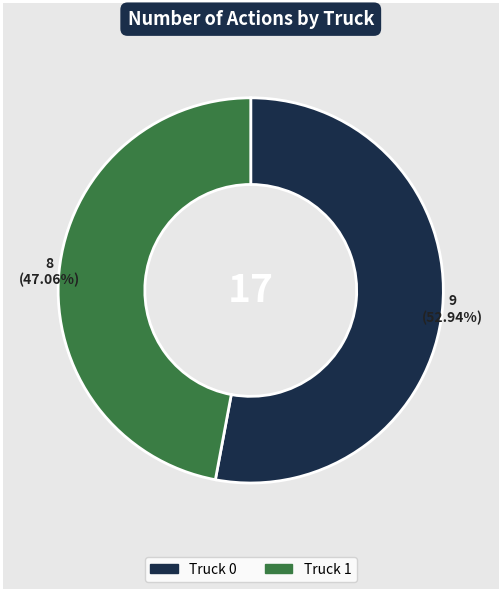

What is the smallest slice in the pie chart?

Truck 1